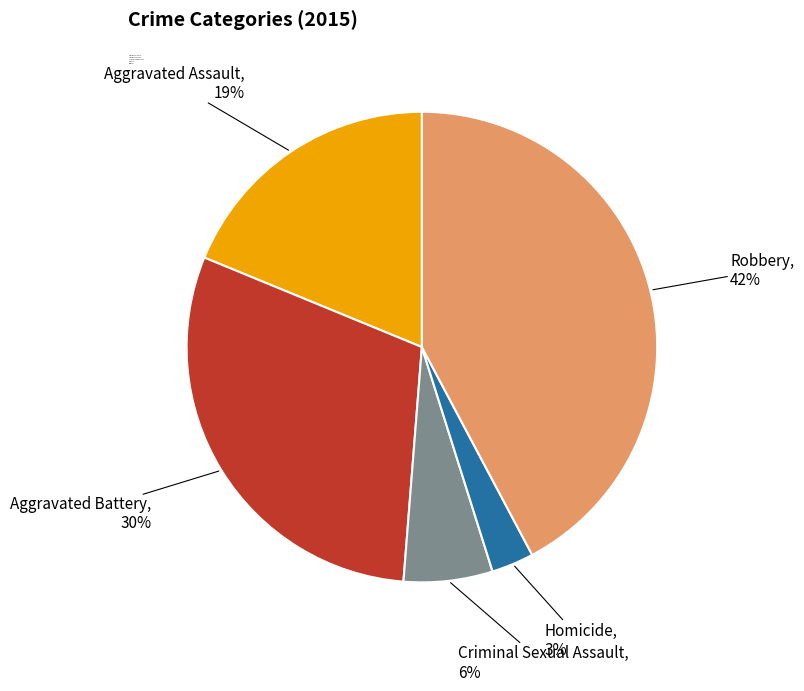

To the nearest percent, what is the difference between the Criminal Sexual Assault and Aggravated Assault slice percentages?

13%